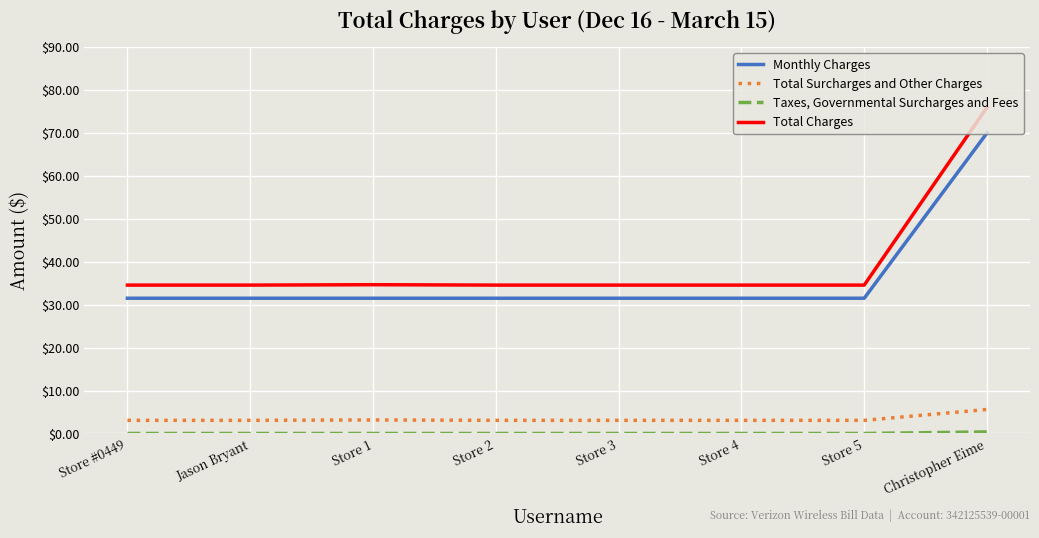

Is this an area chart (filled region under the line)?

No